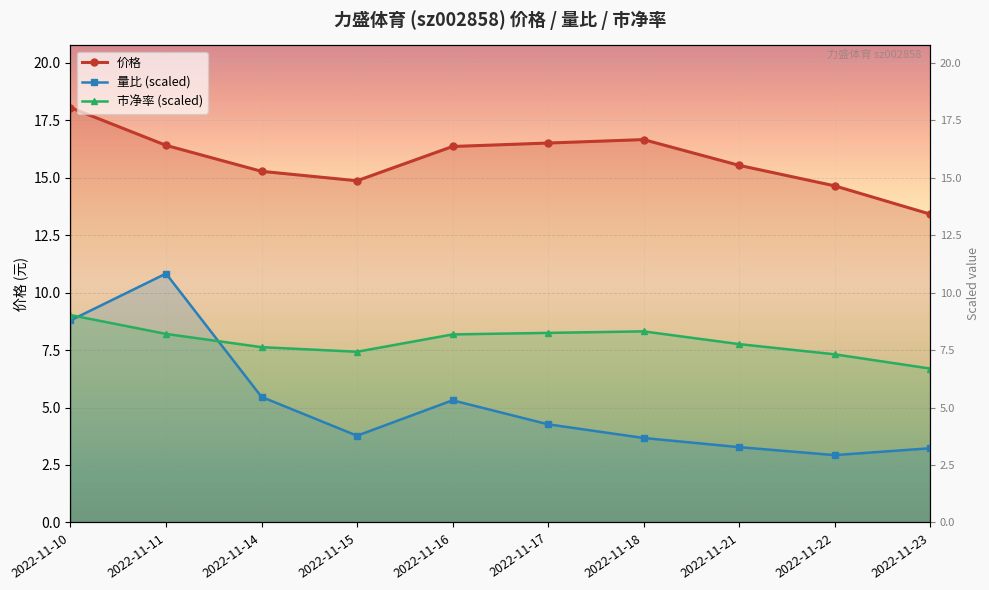

Does the chart display data point markers on the line(s)?

Yes